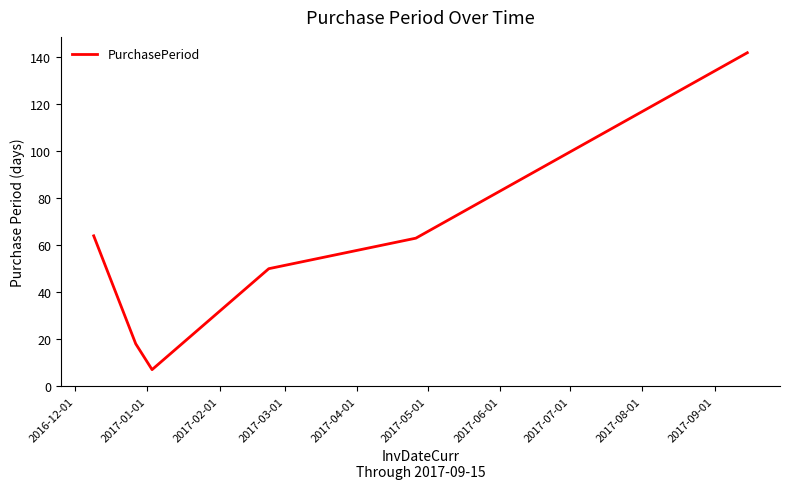

Count the number of data series in this chart.

1